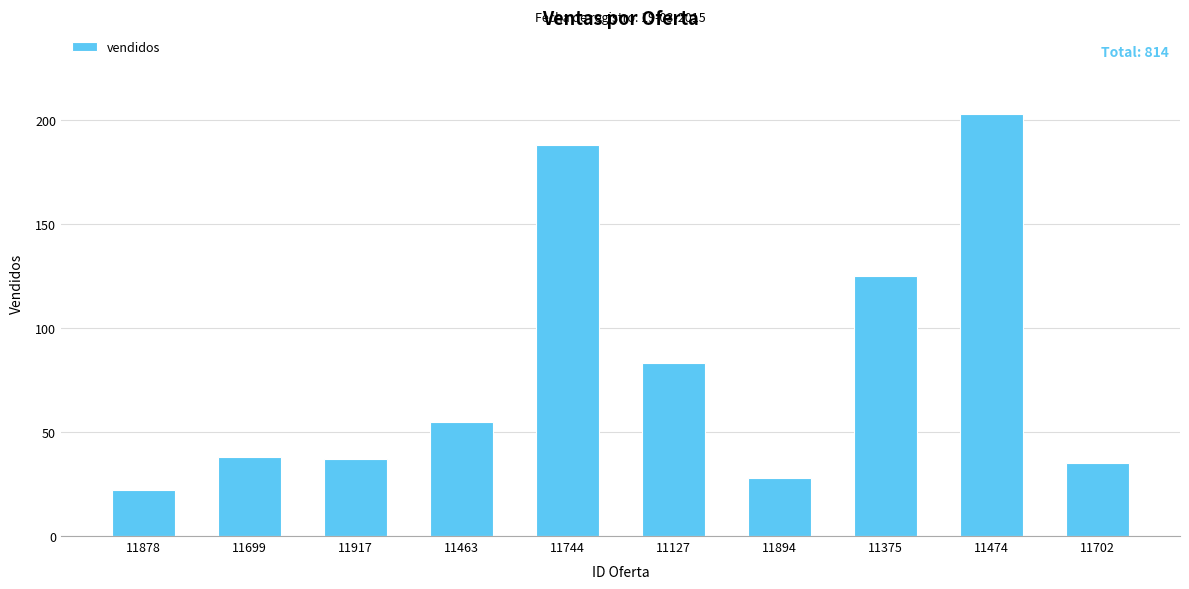

The value at 11474 is 203. True or false?

True